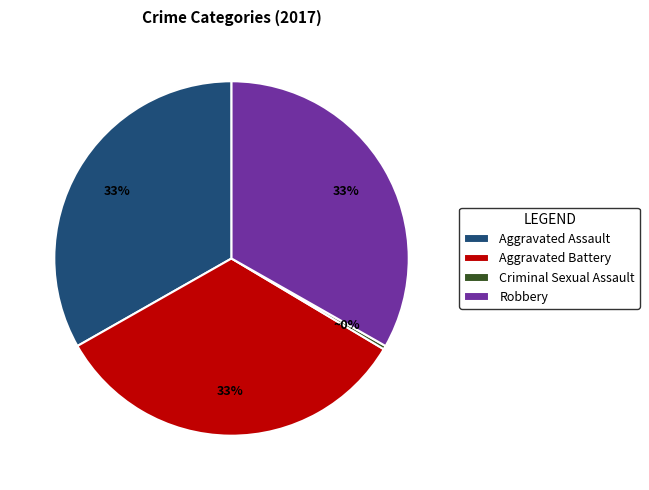

The Aggravated Assault slice represents 38% of the pie. True or false?

False